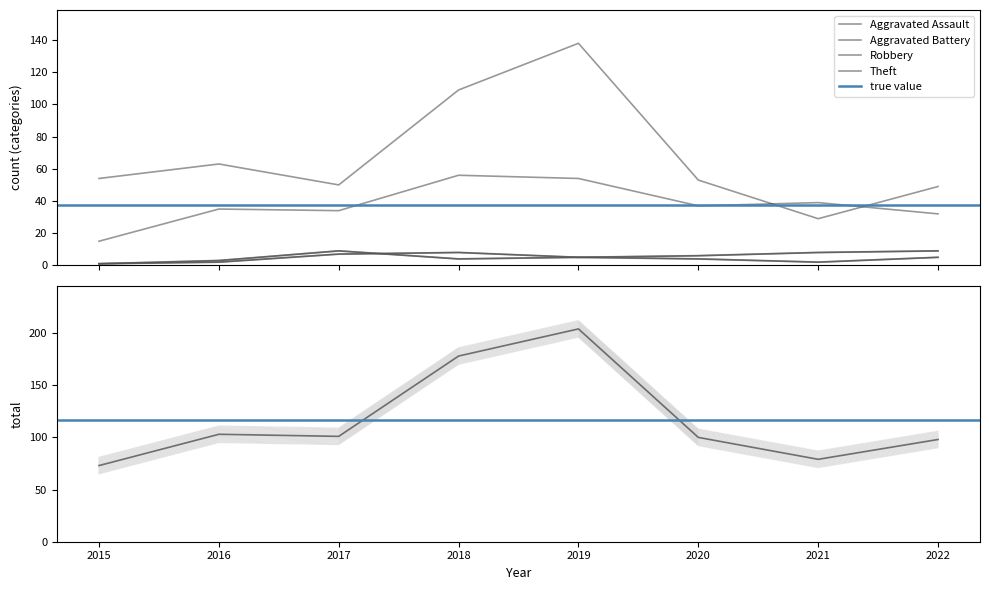

Rank the series at 2019 from lowest to highest value.

Aggravated Assault, Aggravated Battery, Robbery, Theft, Total